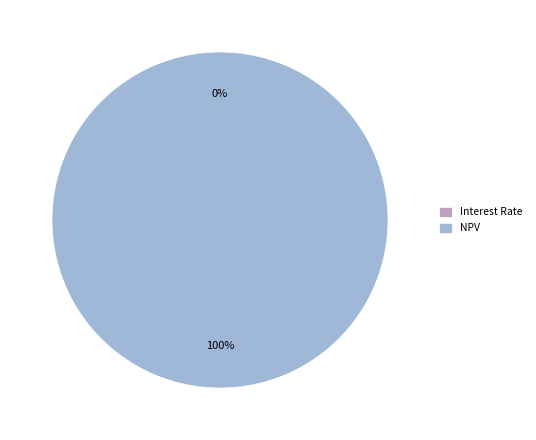

What is the largest slice in the pie chart?

NPV